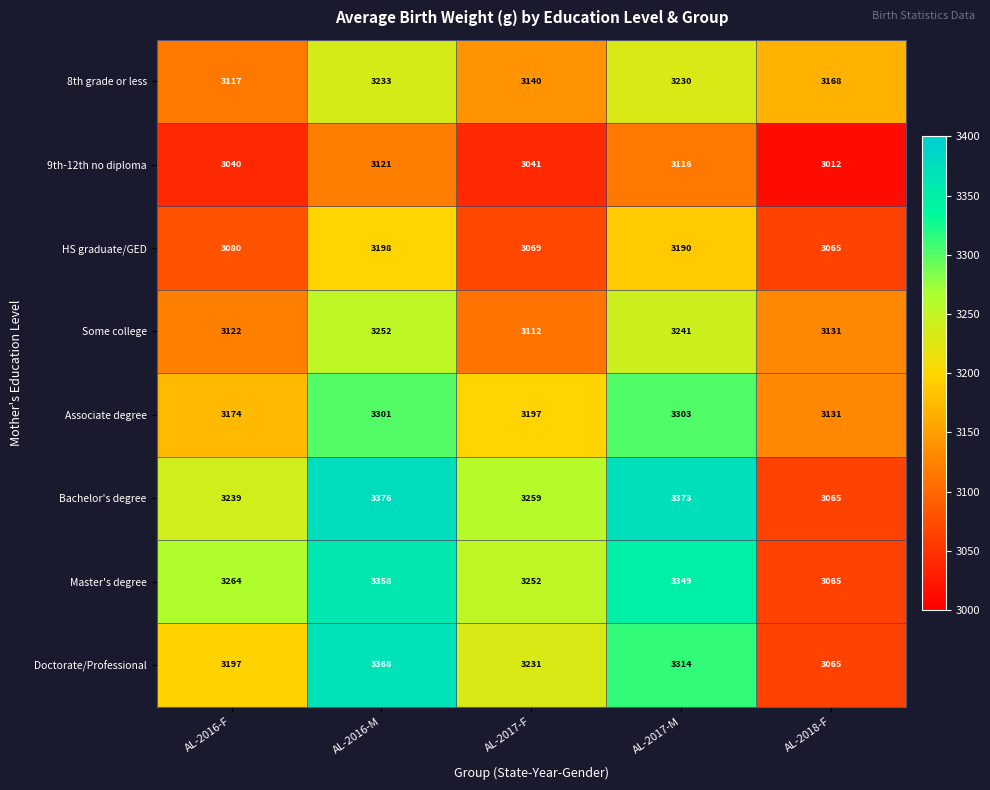

Rank the series at AL-2017-F from lowest to highest value.

9th-12th no diploma, HS graduate/GED, Some college, 8th grade or less, Associate degree, Doctorate/Professional, Master's degree, Bachelor's degree